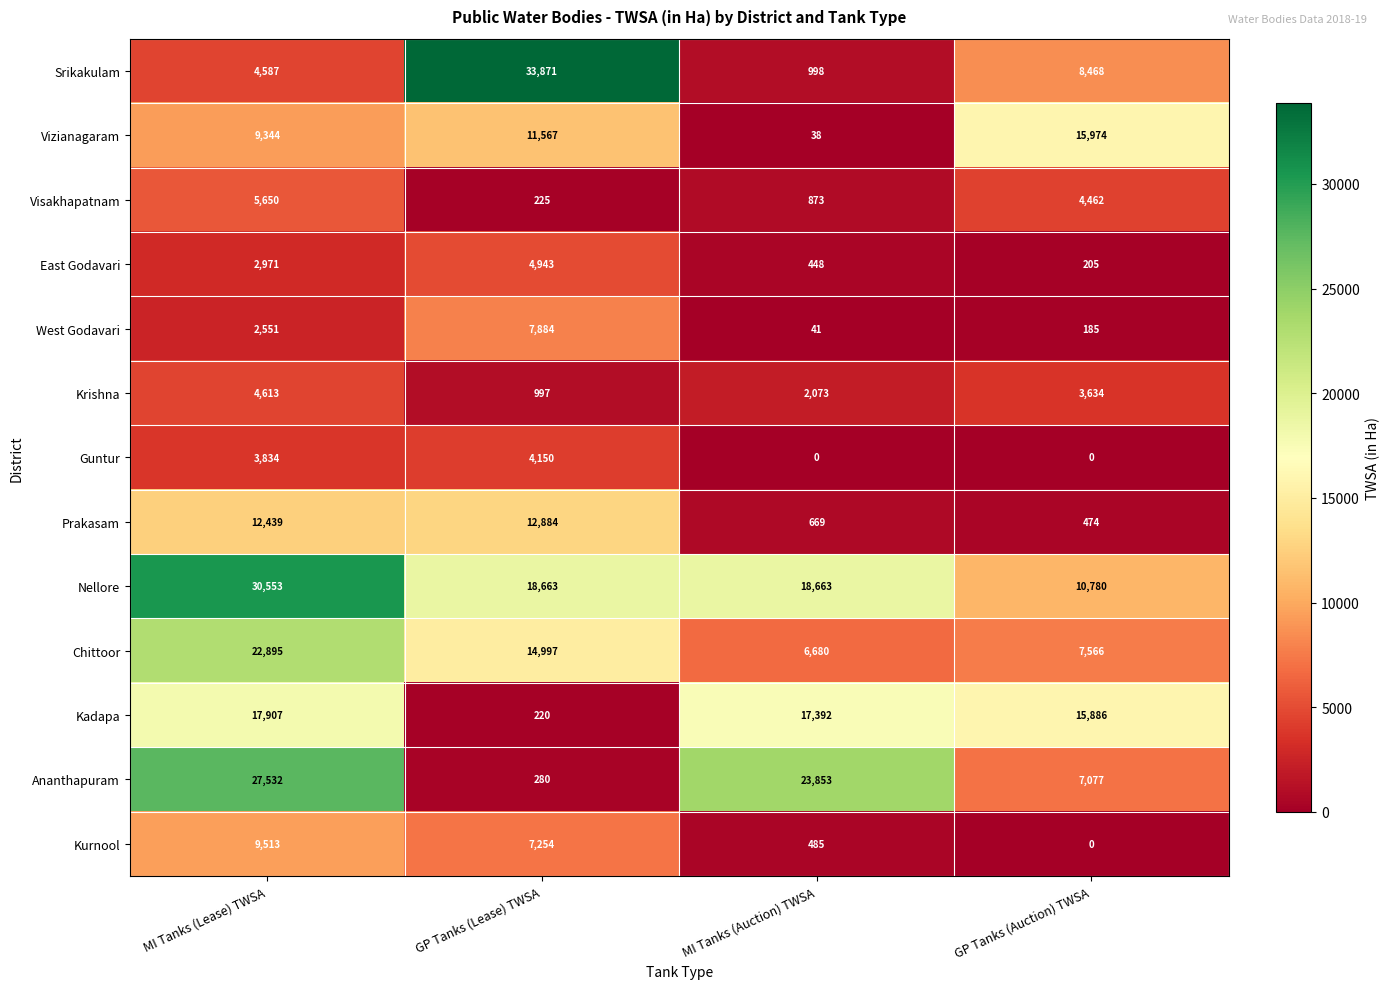

How many values in the Chittoor series are below 14997?

2